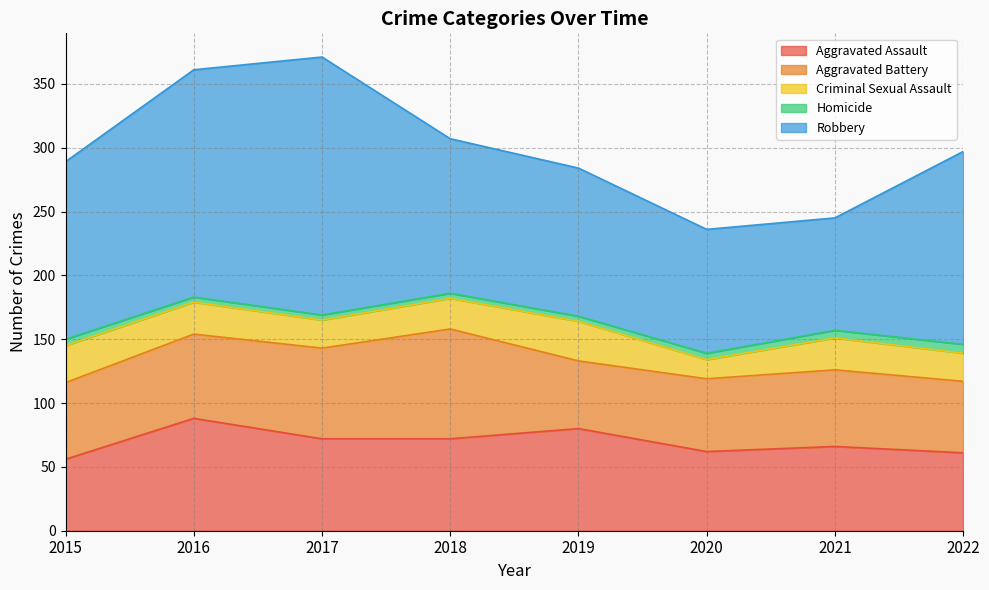

How many lines are shown in the chart?

5